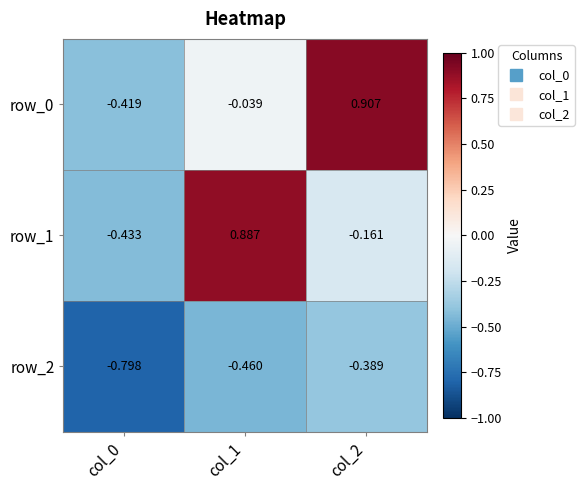

How many distinct data groups are displayed?

3